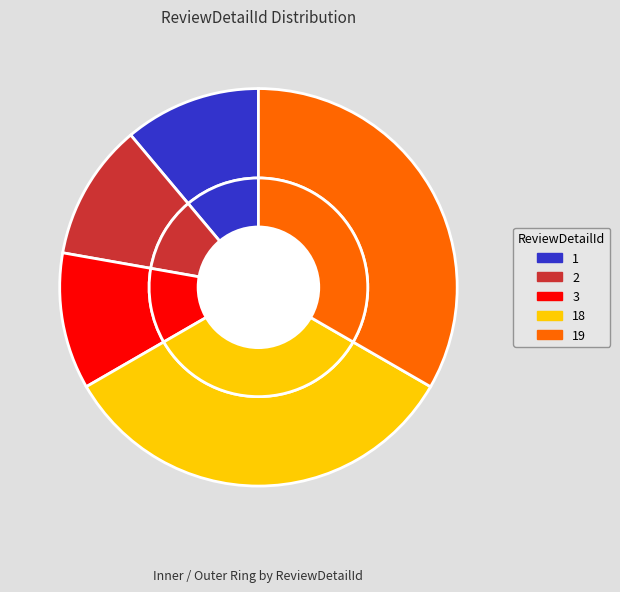

Rank the categories by value from lowest to highest.

1, 2, 3, 18, 19